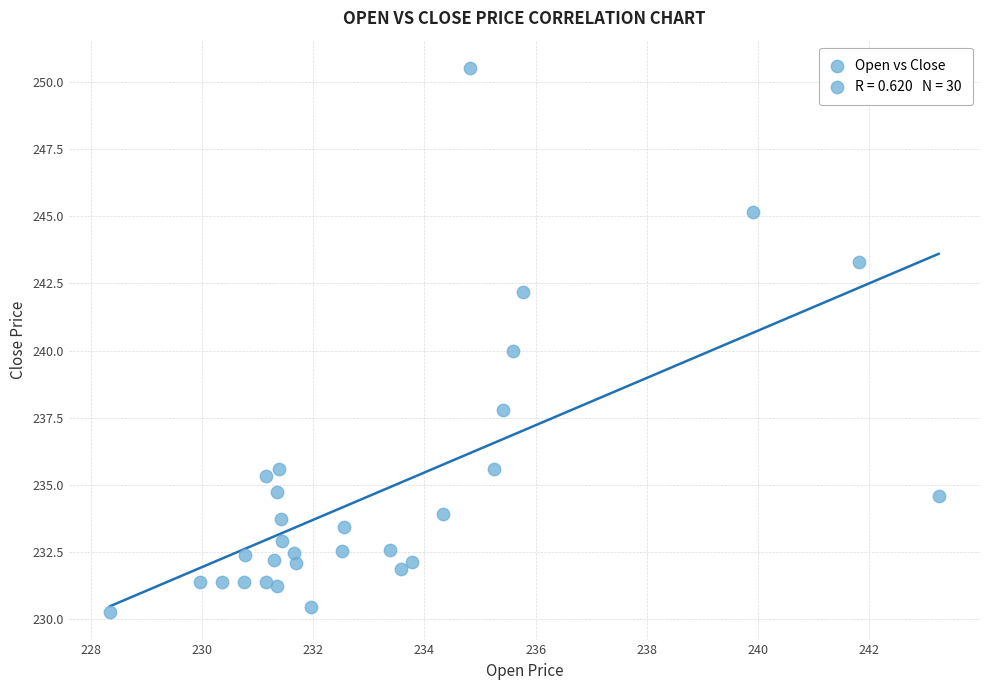

What is the range of X values (max minus min)?

14.9